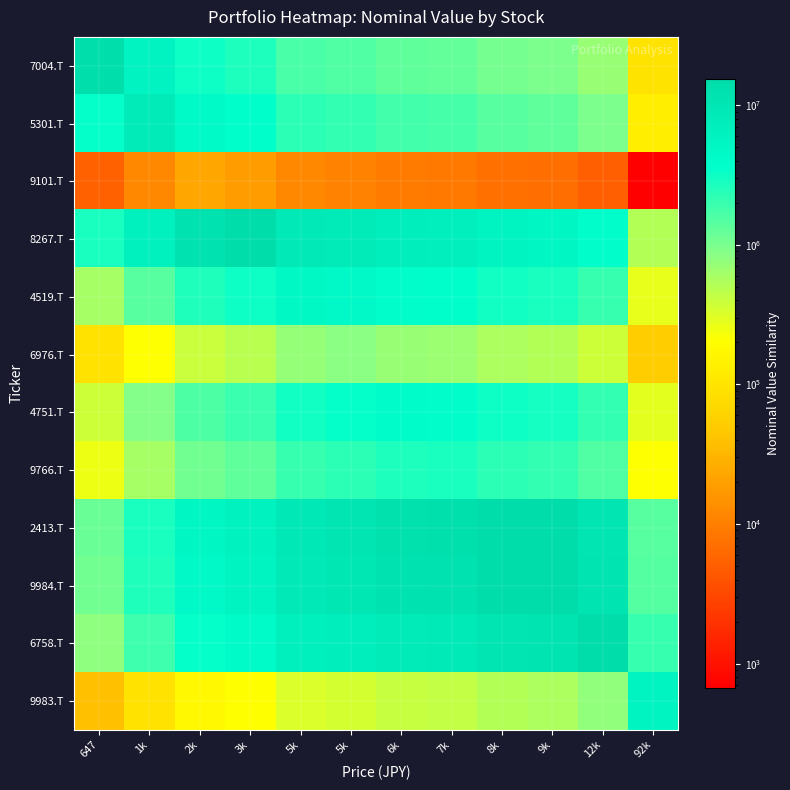

Reading left to right, list all the values displayed in this chart.

7004.T: 647=13715106.0	1k=5822620.5	2k=3186238.3	3k=2634701.2	5k=1685728.3	5k=1527310.4	6k=1322455.1	7k=1267667.7	8k=1048897.6	9k=977599.8	12k=713604.6	92k=96327.3
5301.T: 647=3375399.0	1k=7950708.0	2k=4350764.4	3k=3597648.2	5k=2301838.7	5k=2085521.3	6k=1805794.2	7k=1730982.7	8k=1432255.2	9k=1334899.1	12k=974417.3	92k=131533.6
9101.T: 647=5176.0	1k=12192.0	2k=22280.0	3k=18423.3	5k=11787.6	5k=10679.8	6k=9247.4	7k=8864.3	8k=7334.5	9k=6835.9	12k=4989.9	92k=673.6
8267.T: 647=2742633.0	1k=6460236.0	2k=11805615.0	3k=14276952.0	5k=9134645.6	5k=8276209.0	6k=7166136.3	7k=6869253.5	8k=5683779.5	9k=5297430.2	12k=3866889.8	92k=521979.7
4519.T: 647=601063.0	1k=1415796.0	2k=2587265.0	3k=3128872.0	5k=4890256.0	5k=4430689.8	6k=3836409.5	7k=3677472.5	8k=3042826.0	9k=2835992.9	12k=2070149.4	92k=279443.2
6976.T: 647=90580.0	1k=213360.0	2k=389900.0	3k=471520.0	5k=736960.0	5k=813400.0	6k=704300.1	7k=675122.0	8k=558611.6	9k=520640.5	12k=380044.6	92k=51301.1
4751.T: 647=377848.0	1k=890016.0	2k=1626440.0	3k=1966912.0	5k=3074176.0	5k=3393040.0	6k=3918640.0	7k=3756296.3	8k=3108046.6	9k=2896780.3	12k=2114521.5	92k=285432.9
9766.T: 647=253624.0	1k=597408.0	2k=1091720.0	3k=1320256.0	5k=2063488.0	5k=2277520.0	6k=2630320.0	7k=2744000.0	8k=2270449.2	9k=2116117.7	12k=1544672.3	92k=208510.6
2413.T: 647=1173011.0	1k=2763012.0	2k=5049205.0	3k=6106184.0	5k=9543632.0	5k=10533530.0	6k=12165230.0	7k=12691000.0	8k=15337980.0	9k=14295396.1	12k=10435006.9	92k=1408590.0
9984.T: 647=1092783.0	1k=2574036.0	2k=4703865.0	3k=5688552.0	5k=8890896.0	5k=9813090.0	6k=11333190.0	7k=11823000.0	8k=14288940.0	9k=15331053.0	12k=11190990.6	92k=1510638.0
6758.T: 647=797751.0	1k=1879092.0	2k=3433905.0	3k=4152744.0	5k=6490512.0	5k=7163730.0	6k=8273430.0	7k=8631000.0	8k=10431180.0	9k=11191941.0	12k=15332355.0	92k=2069668.2
9983.T: 647=39467.0	1k=92964.0	2k=169885.0	3k=205448.0	5k=321104.0	5k=354410.0	6k=409310.0	7k=427000.0	8k=516060.0	9k=553697.0	12k=758535.0	92k=5619320.0